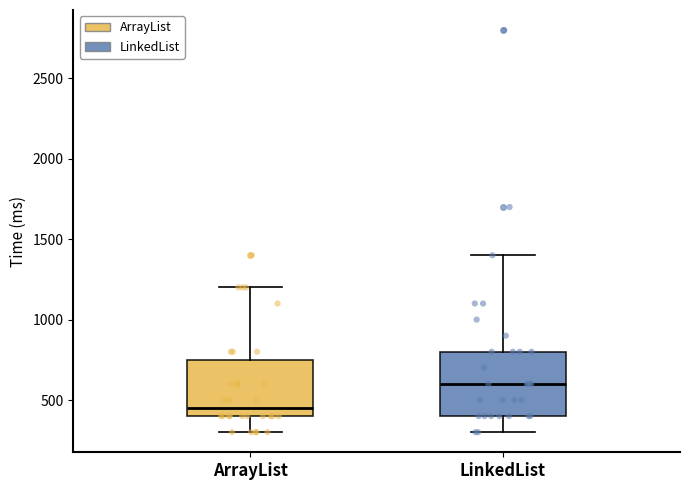

Reading left to right, read every box against the y-axis: the position of its median line, the range the box covers, and the ends of its whiskers. The values are not printed on the chart, so give them approximately, as read against the axis.

ArrayList: median 450, box 400 to 750, whiskers 300 to 1200
LinkedList: median 600, box 400 to 800, whiskers 300 to 1400